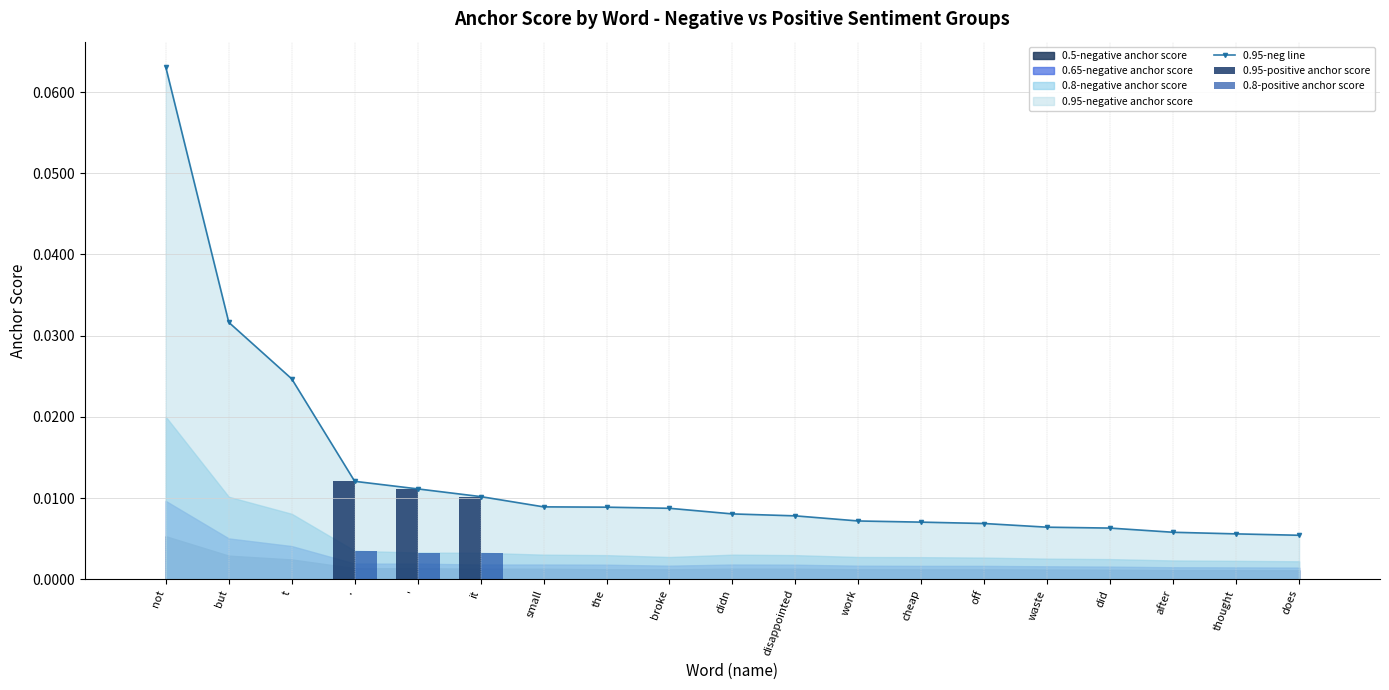

At how many categories does at least one series exceed 0?

19